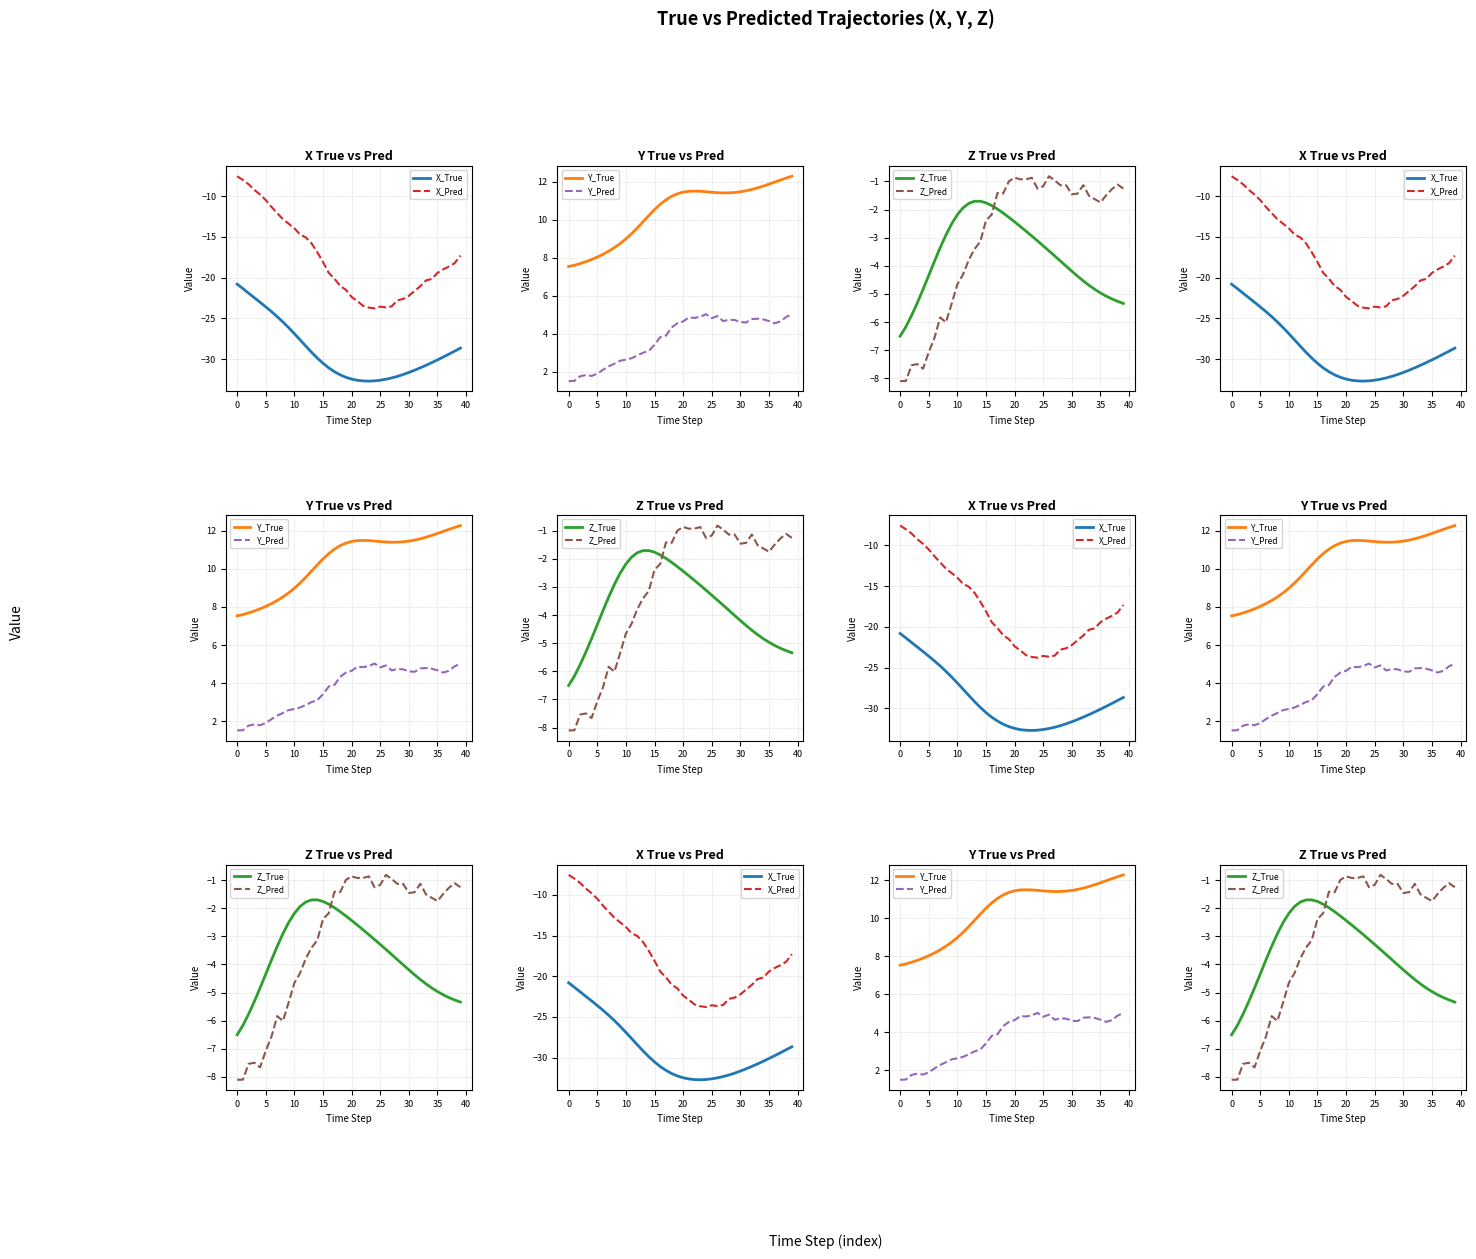

What is the spread (max minus min) of values at 19?

43.6